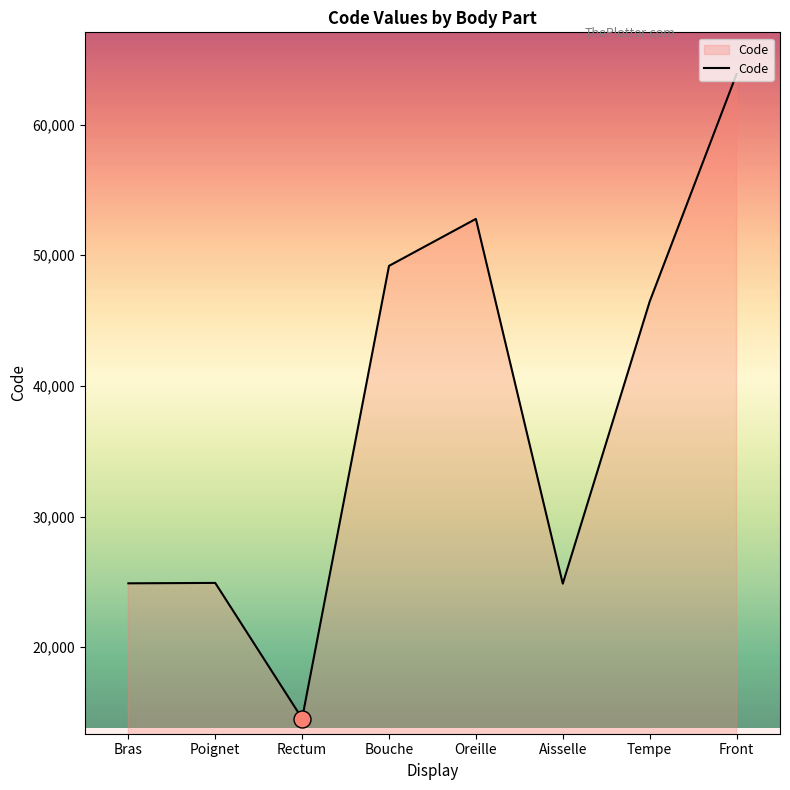

What is the change in value from Poignet to Oreille?

+27858